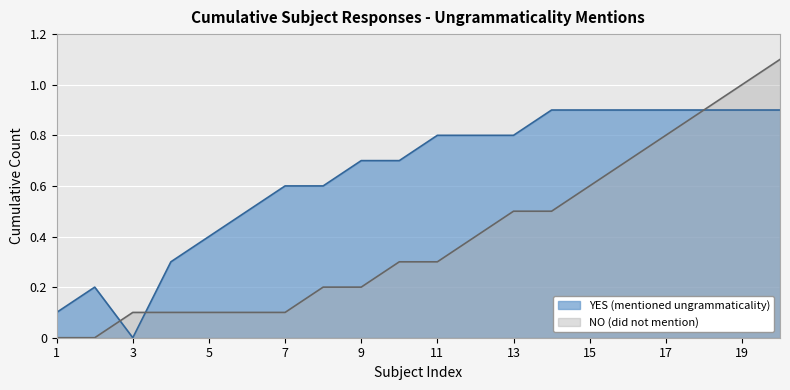

How many values in the YES (mentioned ungrammaticality) series are below 8?

10